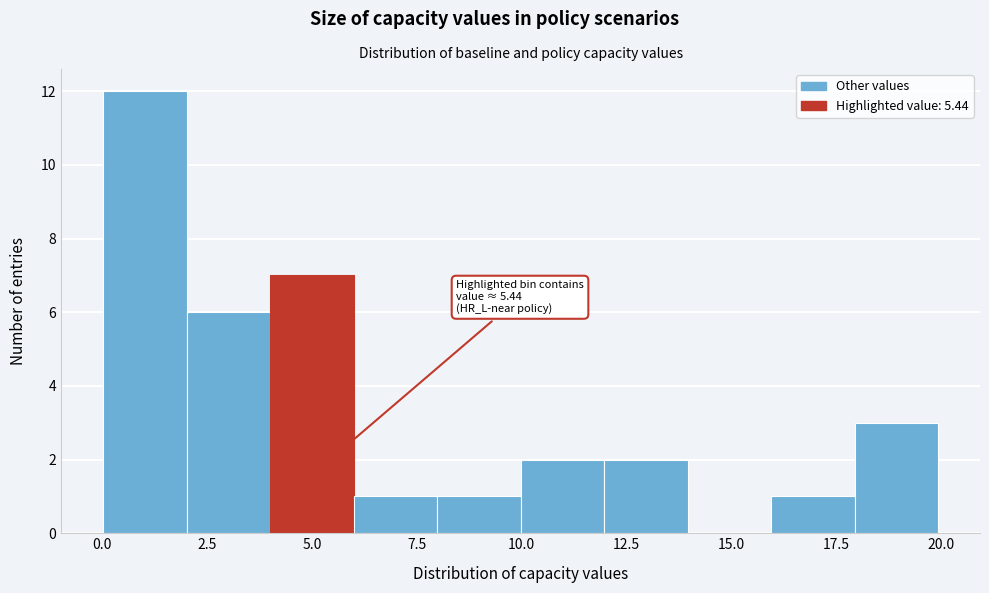

Around what value on the x-axis is the tallest bar? Give the approximate position of its centre, as read against the axis.

1.0